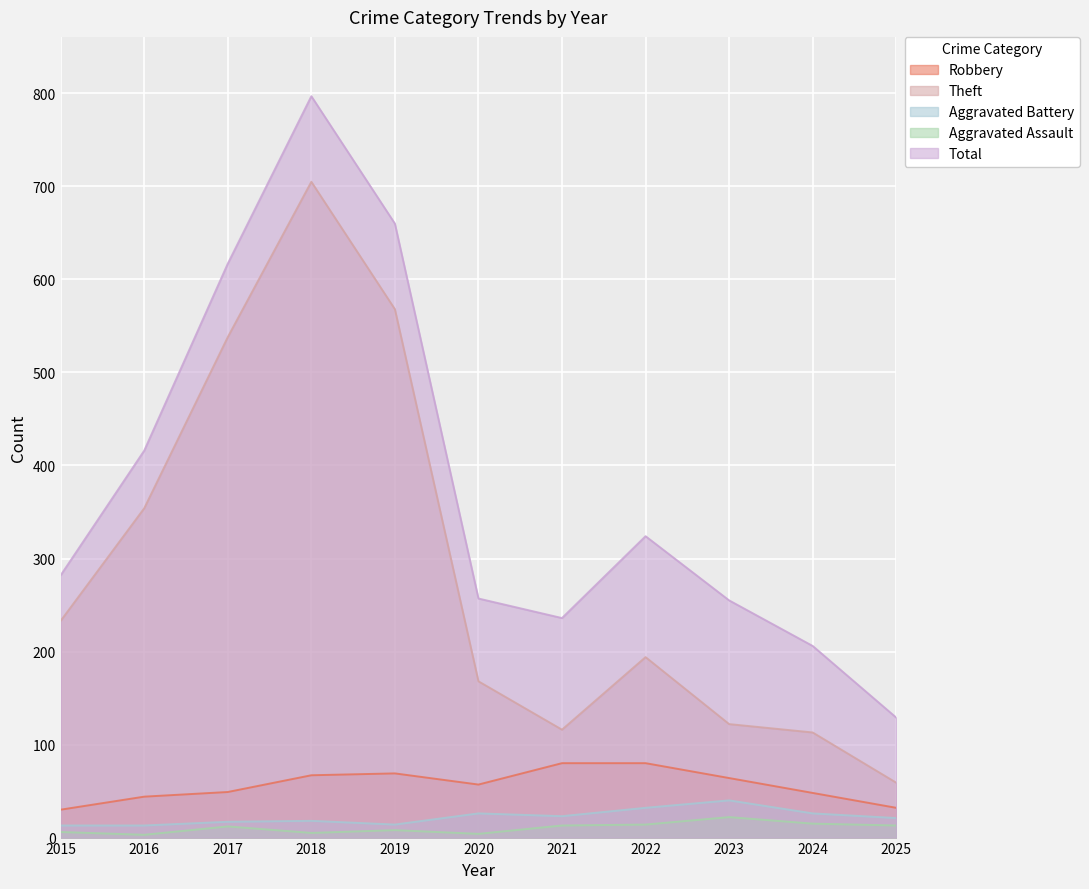

Does the chart display data point markers on the line(s)?

No